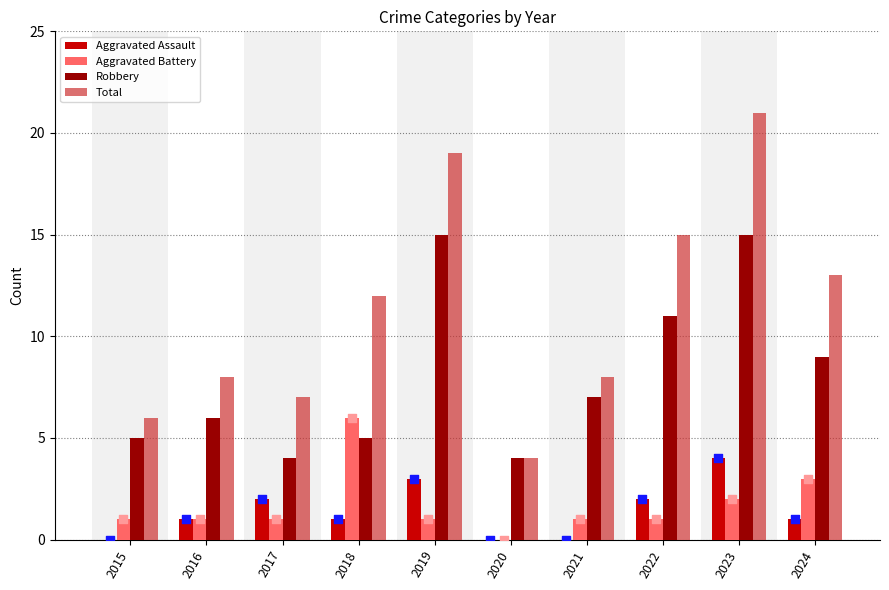

What are all the series names shown in the legend?

Aggravated Assault, Aggravated Battery, Robbery, Total